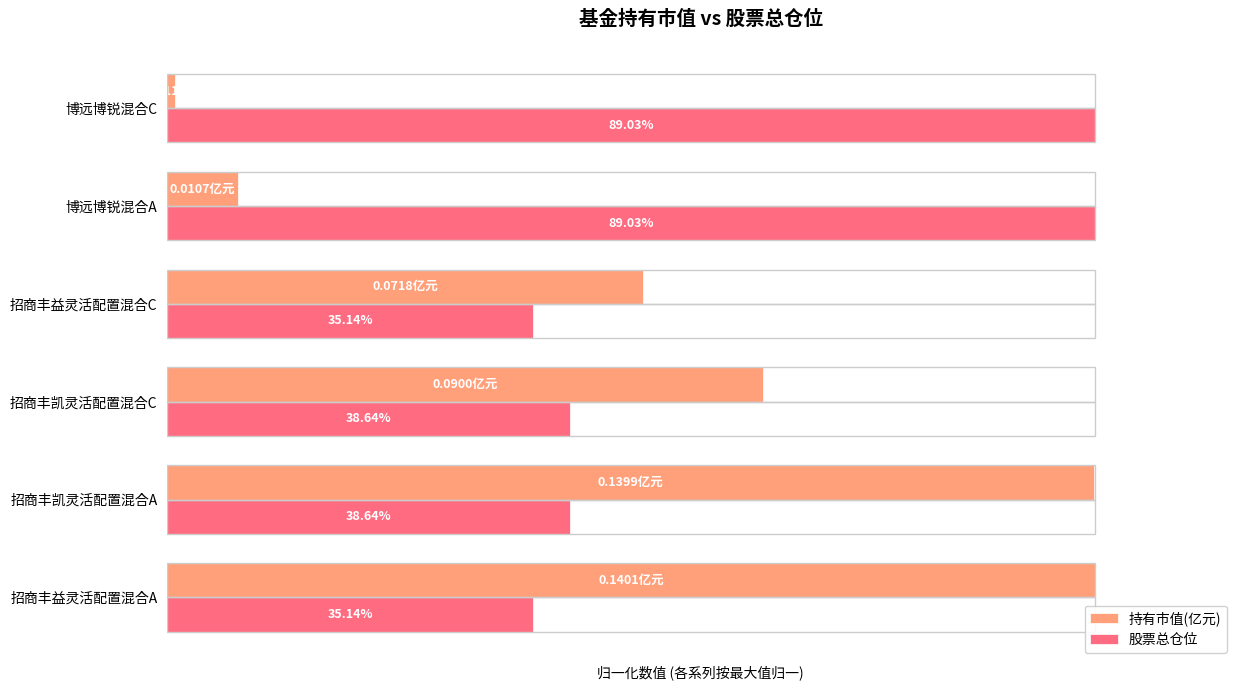

What are all the series names shown in the legend?

持有市值(亿元), 股票总仓位